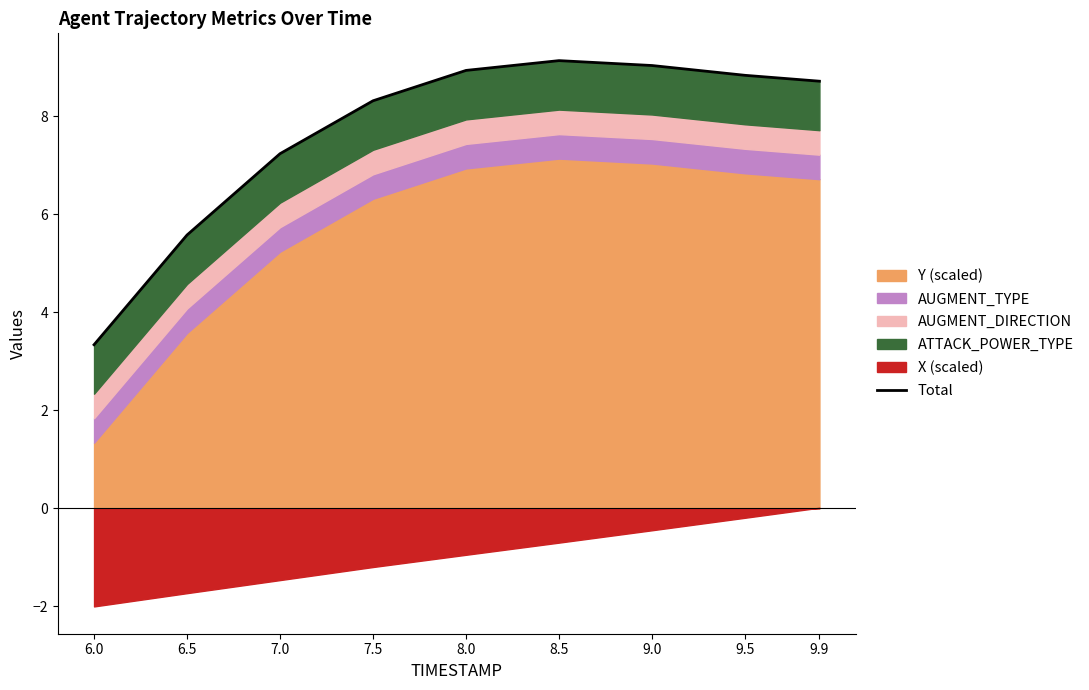

The chart shows a value of 8.7 at 9.9. True or false?

True